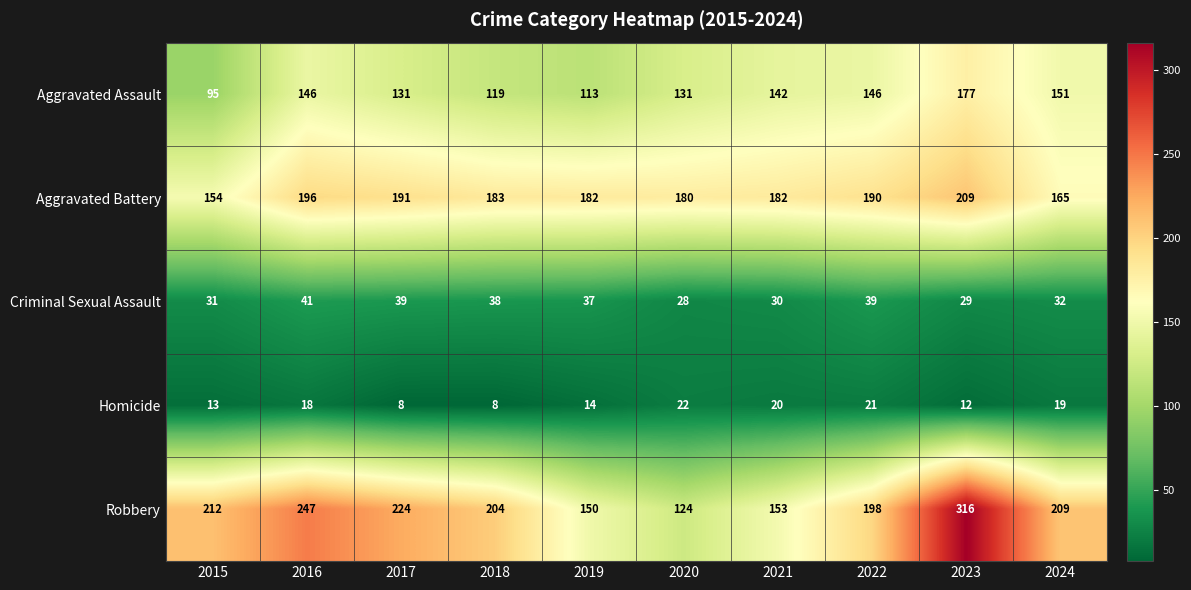

What is the sum of the Aggravated Battery values at 2024 and 2021?

347